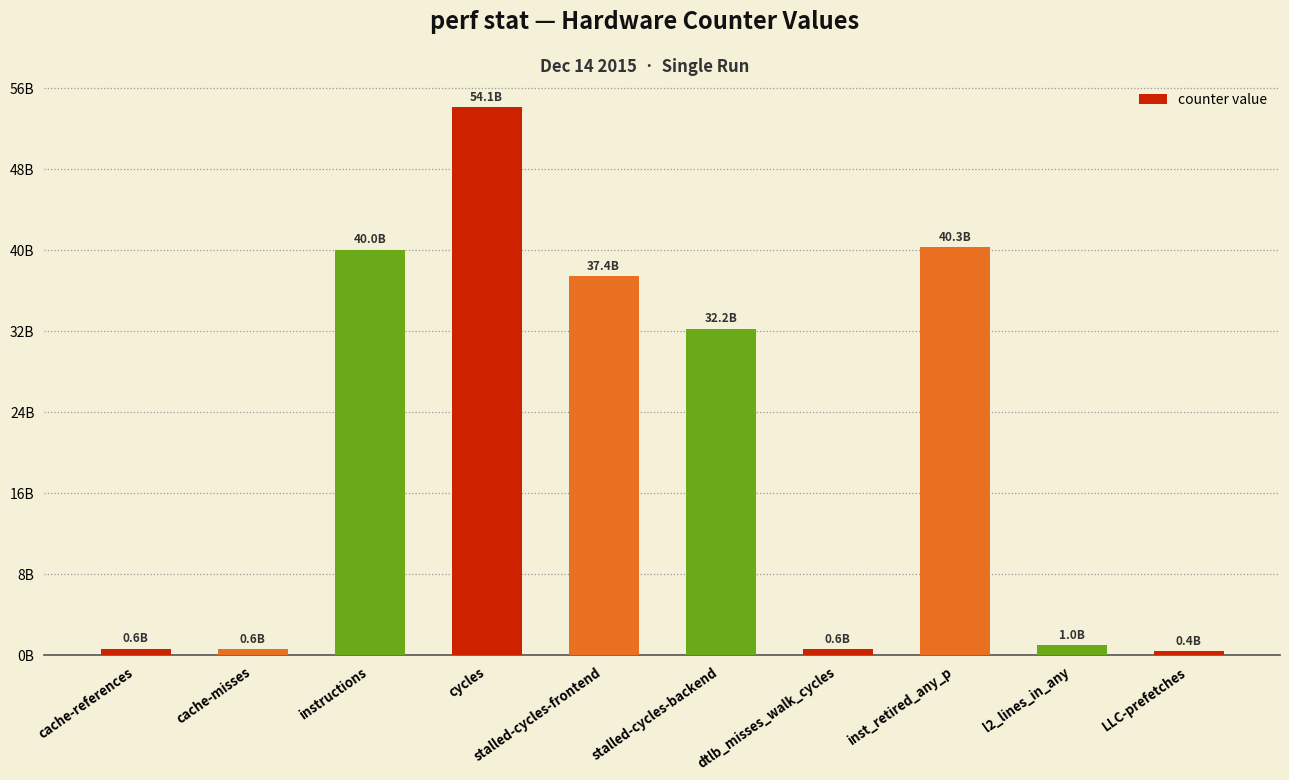

How many values are below 32221117051?

5